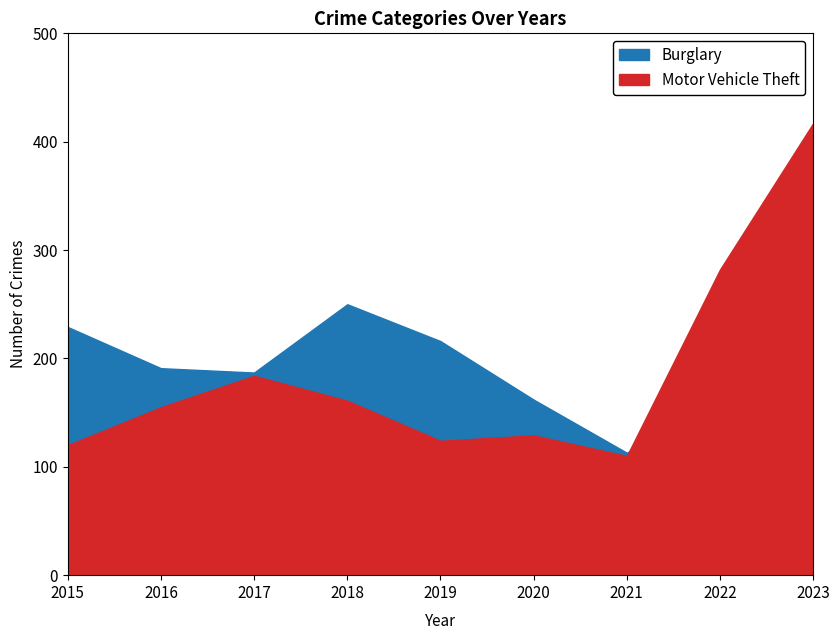

How many values in the Motor Vehicle Theft series are below 155?

4